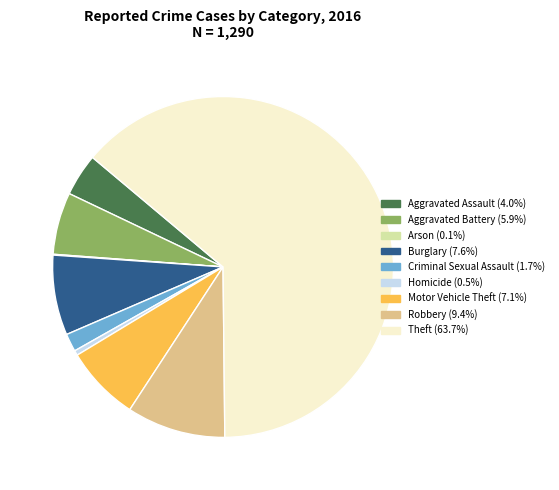

Combined, do Criminal Sexual Assault and Aggravated Assault account for over 50%?

No